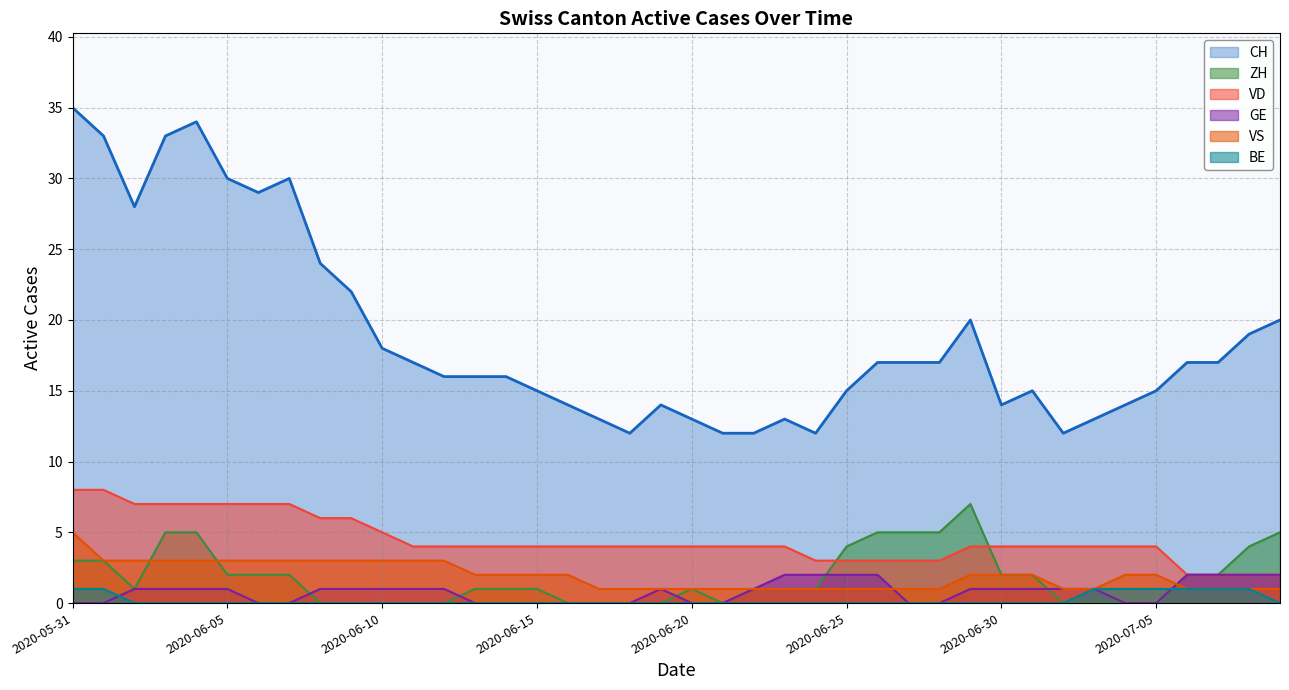

Which series ends up on top after the final intersection of BE and ZH?

ZH